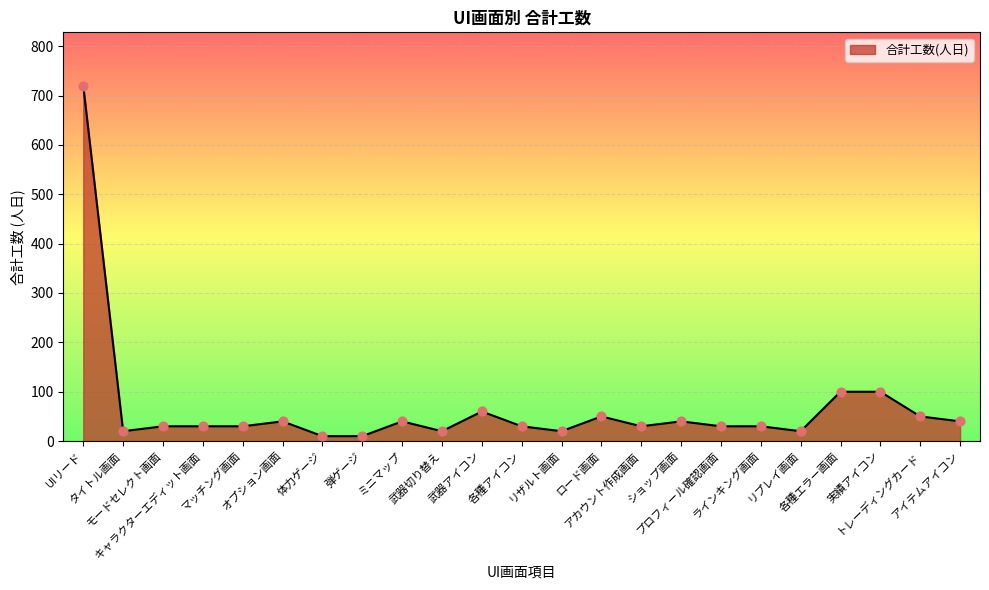

Between 各種アイコン and 体力ゲージ, which is larger?

各種アイコン